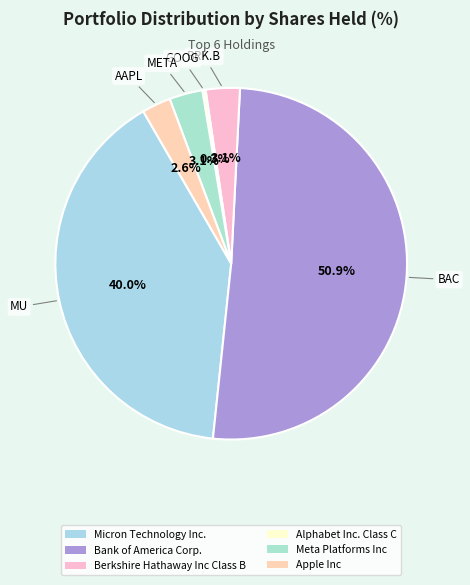

Combined, do Alphabet Inc. Class C and Apple Inc account for over 50%?

No